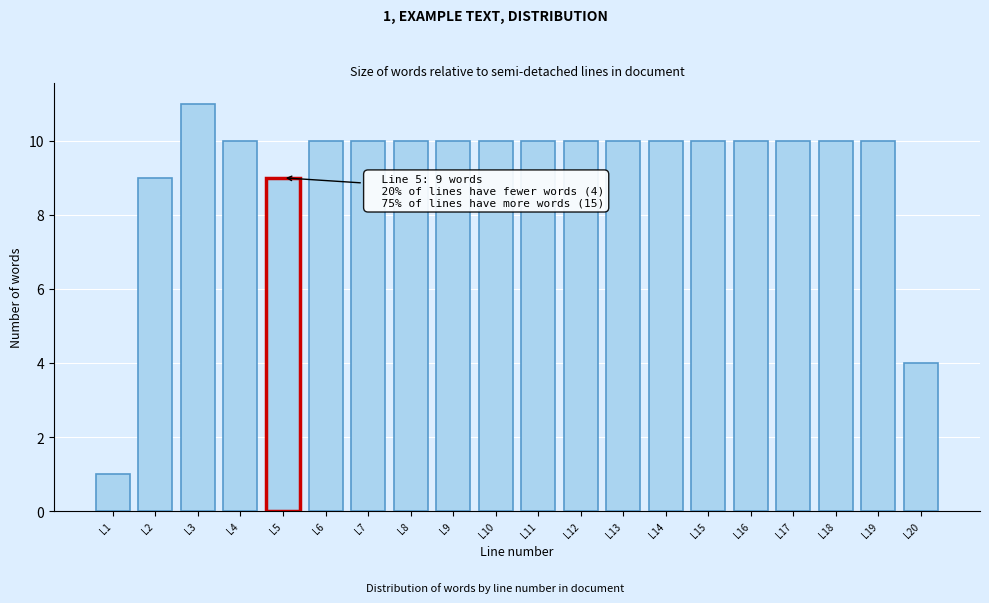

Reading left to right, list all the values displayed in this chart.

1	9	11	10	9	10	10	10	10	10	10	10	10	10	10	10	10	10	10	4